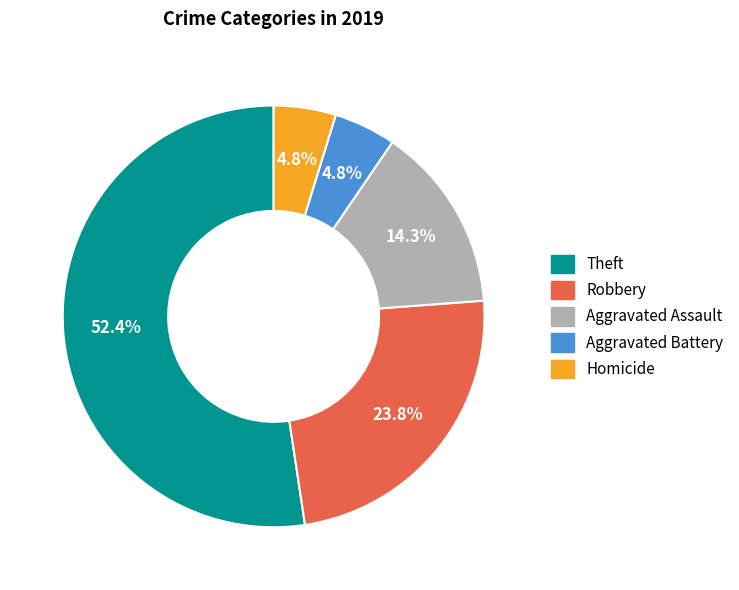

Which has a higher value, Aggravated Assault or Aggravated Battery?

Aggravated Assault